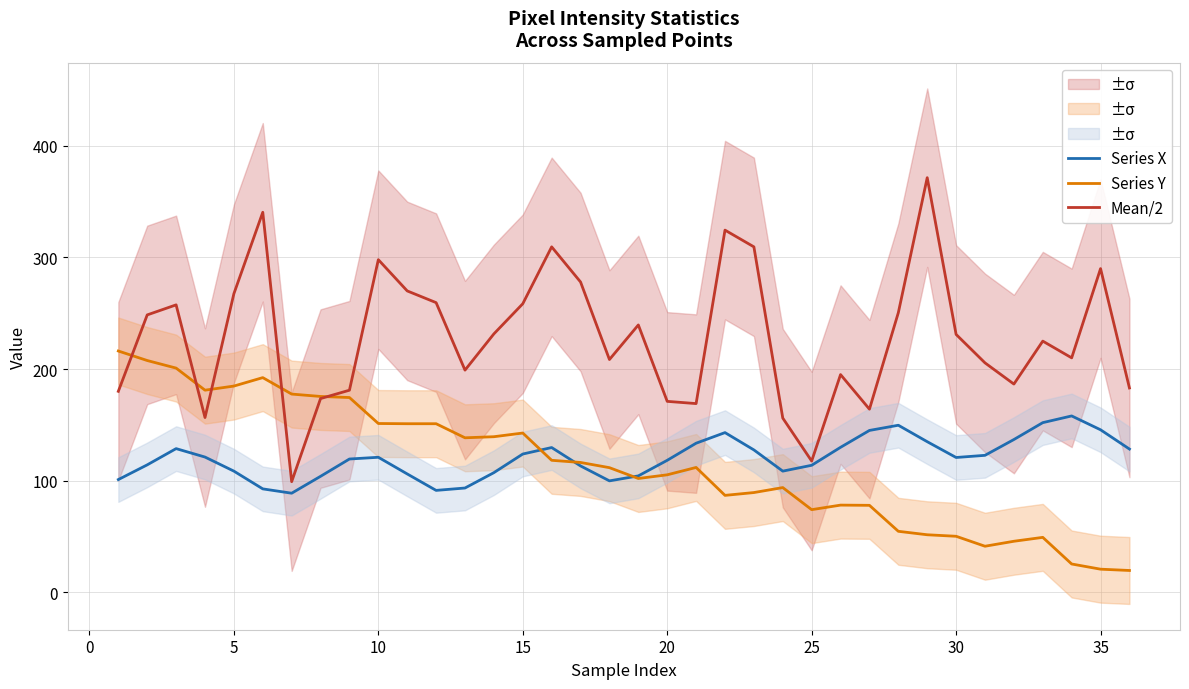

Is the value of Mean/2 at 5 greater than the value of Series Y at 15?

Yes